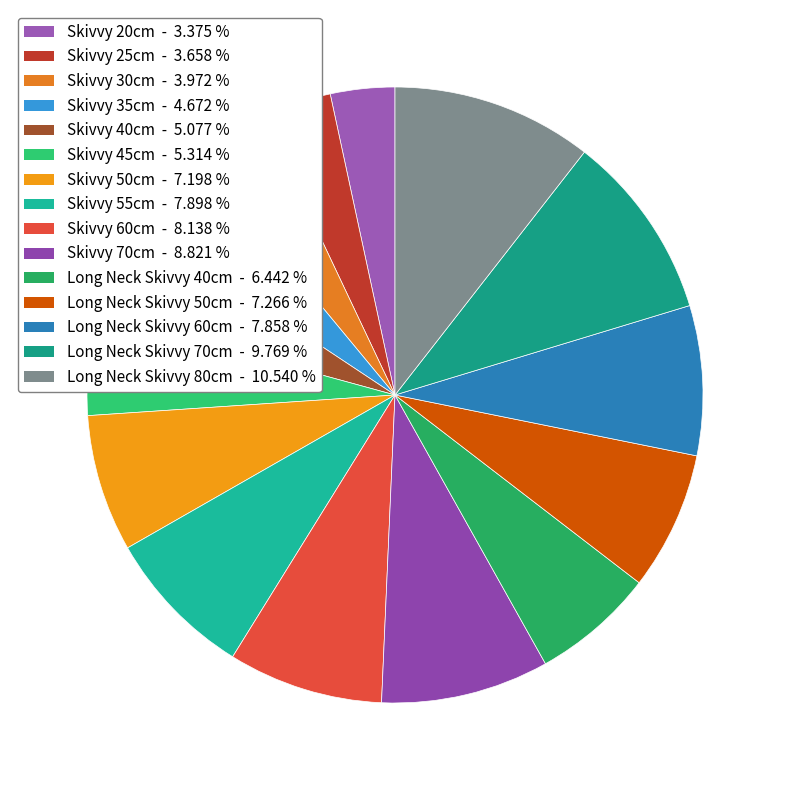

Which category has the biggest portion of the pie?

Long Neck Skivvy 80cm